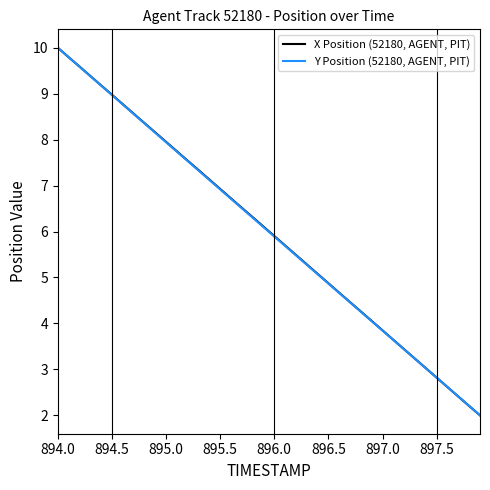

List the series in order of their overall mean, highest first.

X Position (52180, AGENT, PIT), Y Position (52180, AGENT, PIT)